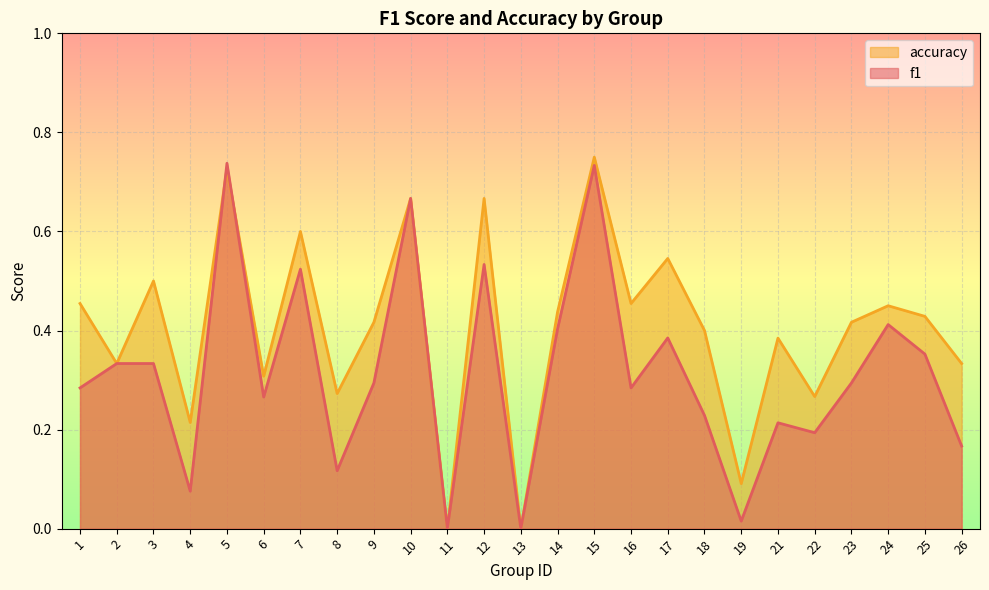

Is it true that accuracy equals 0.9 at 17?

False